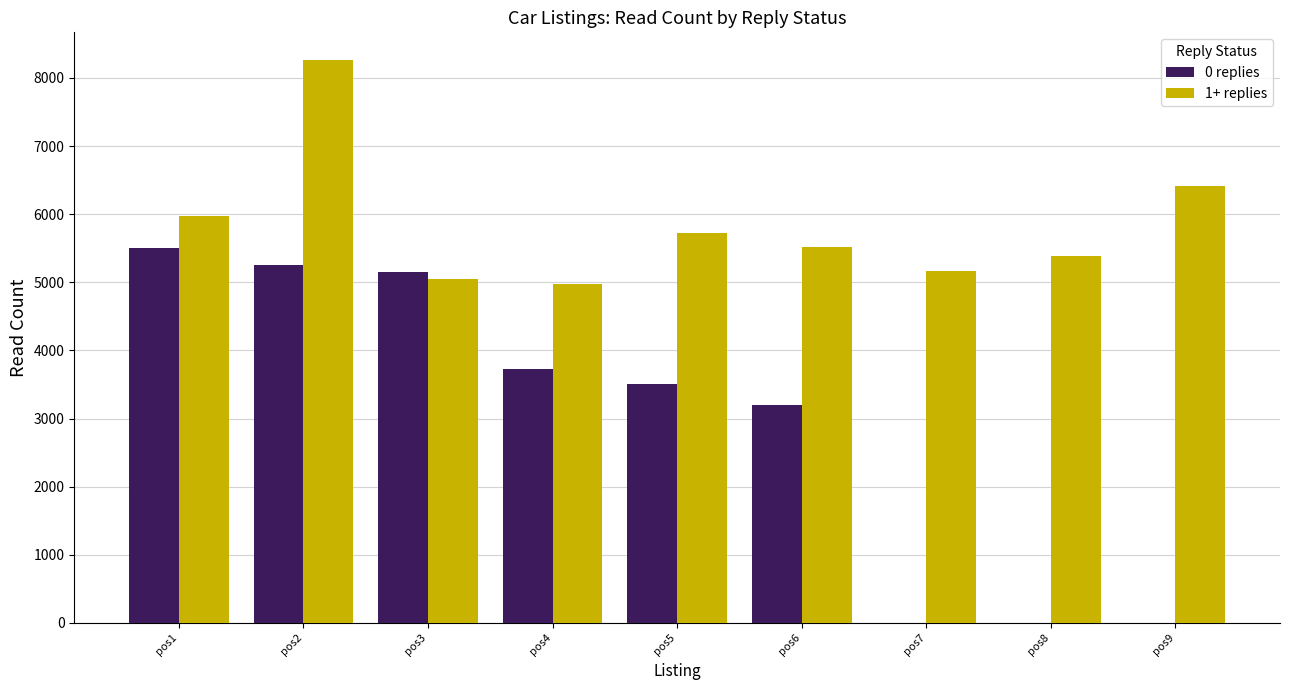

At which label does 1+ replies reach its peak?

pos2